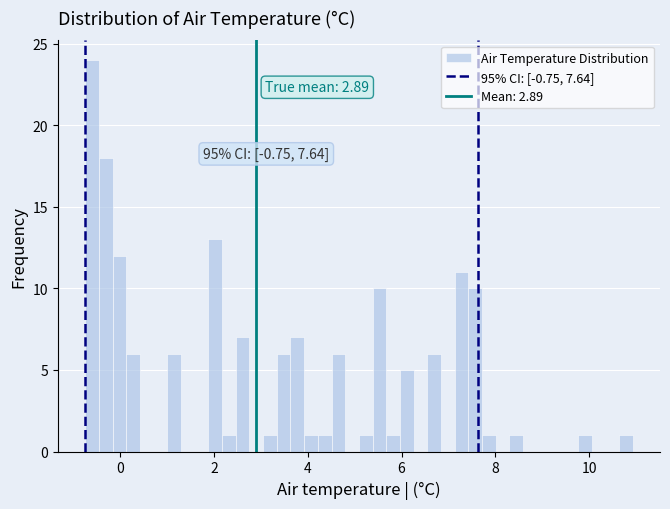

Around what value on the x-axis is the tallest bar? Give the approximate position of its centre, as read against the axis.

-0.6